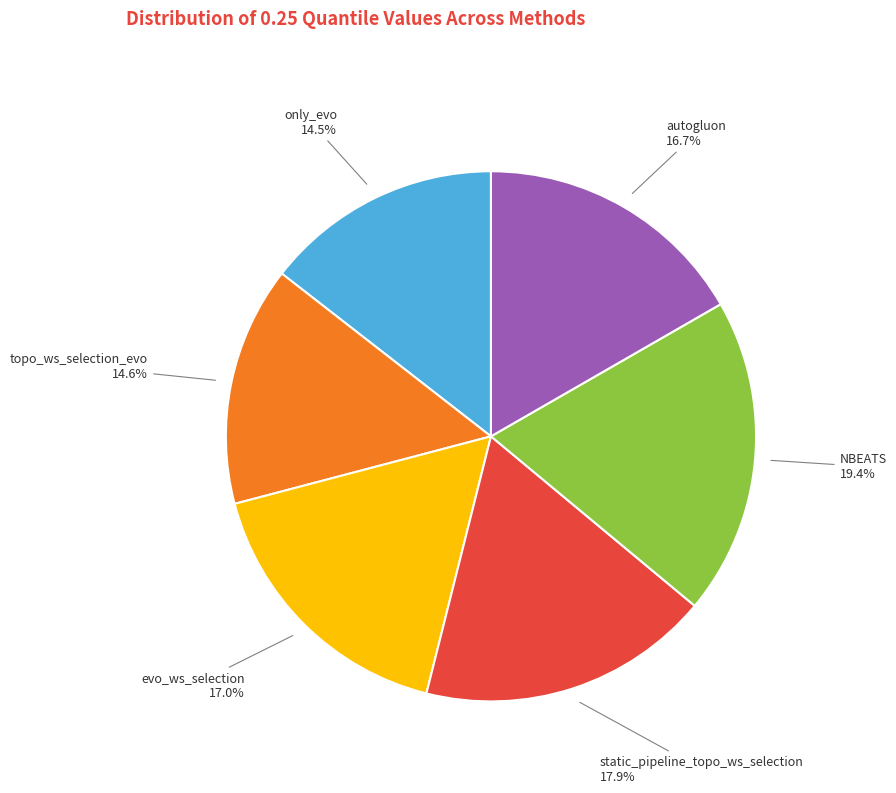

Is there a majority slice in this chart?

No